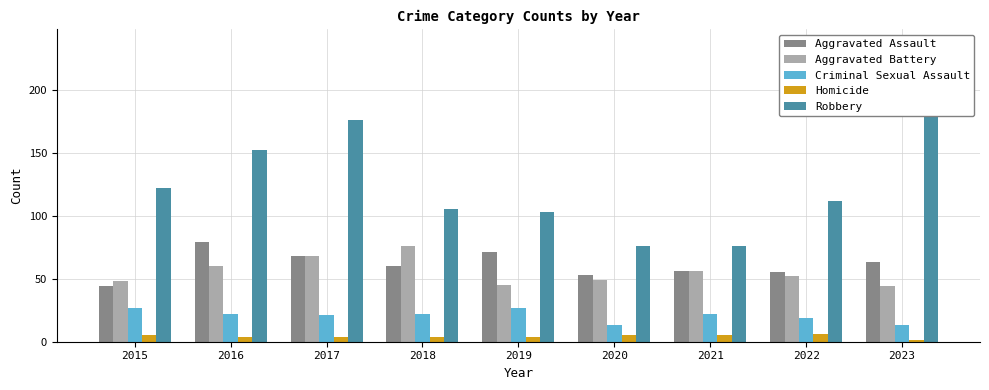

Between 2023 and 2021, which is larger?

2023